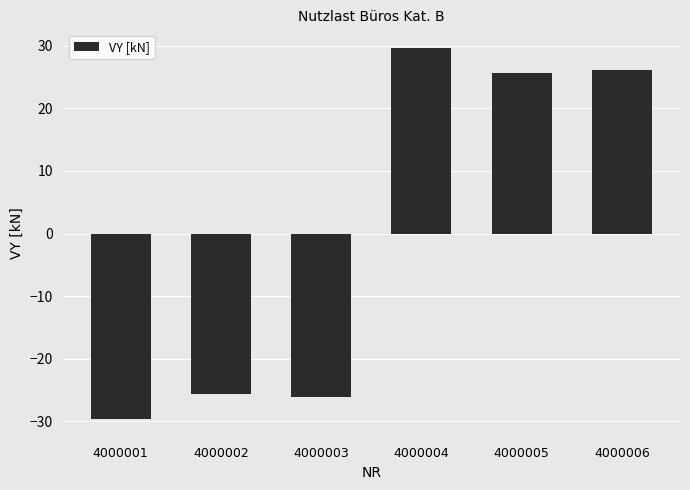

How many values are above zero?

3